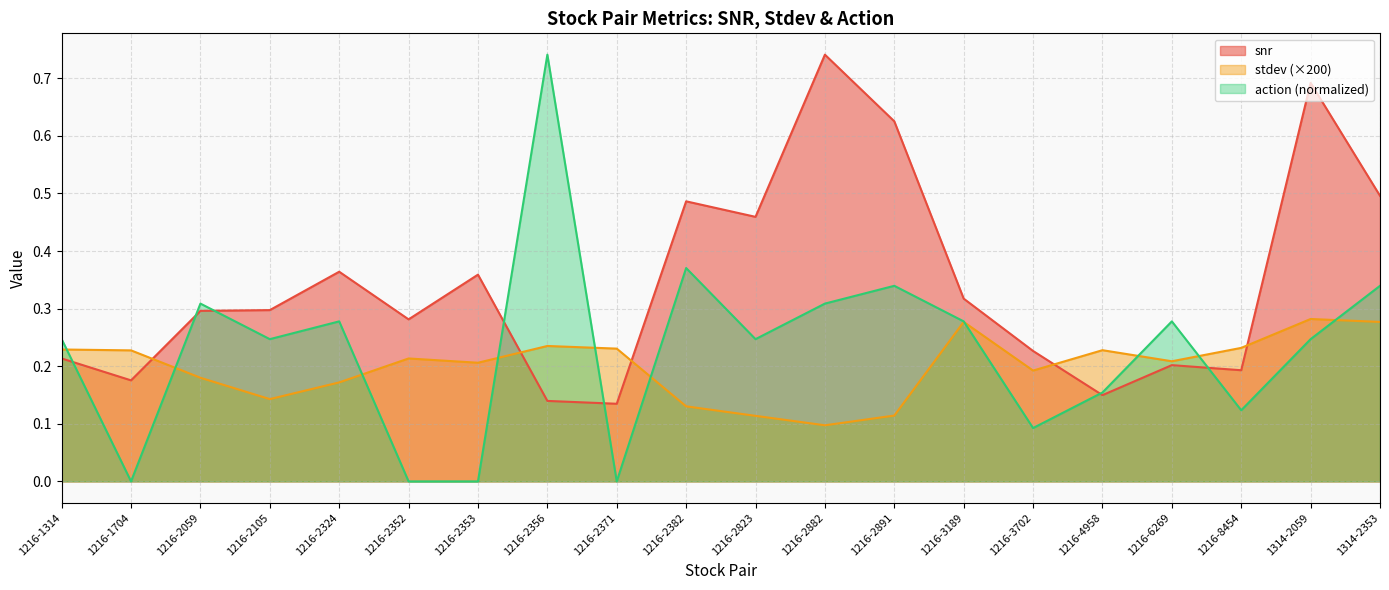

Which category has the lowest value across all series?

1216-1704